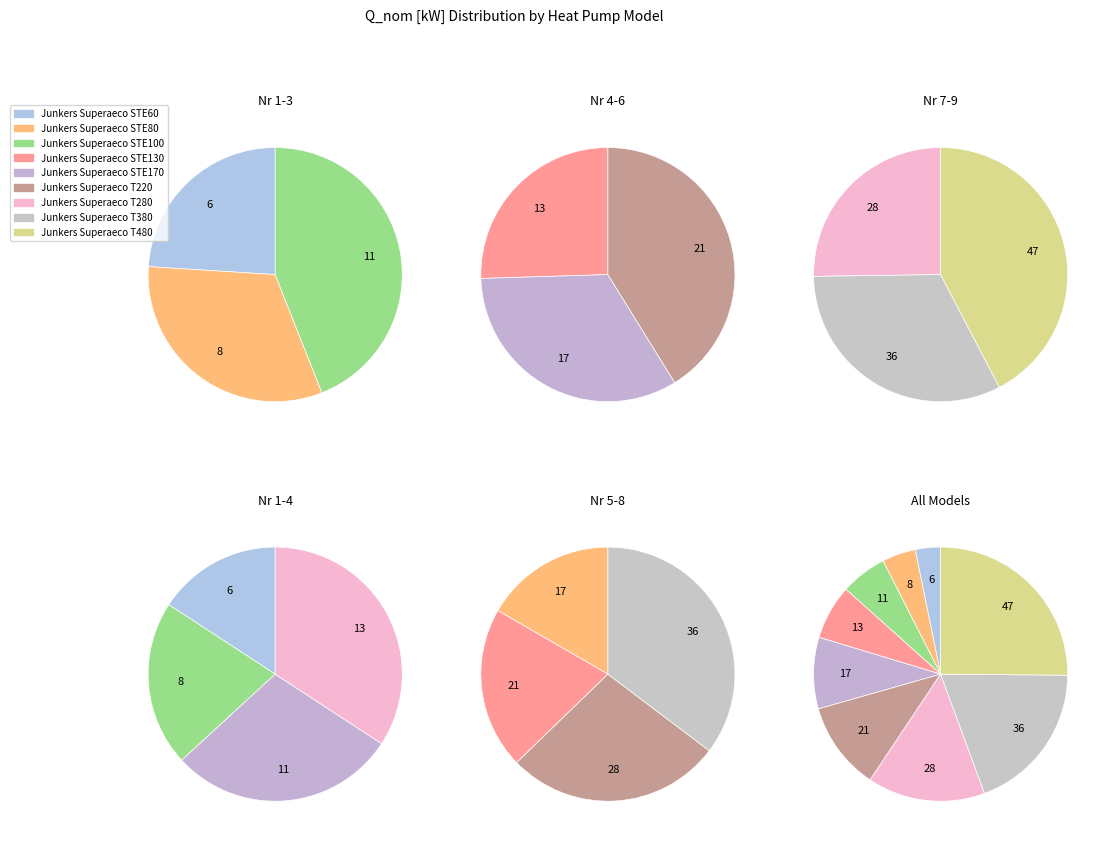

What is the change in value from Junkers Superaeco T380 to Junkers Superaeco T480?

+11